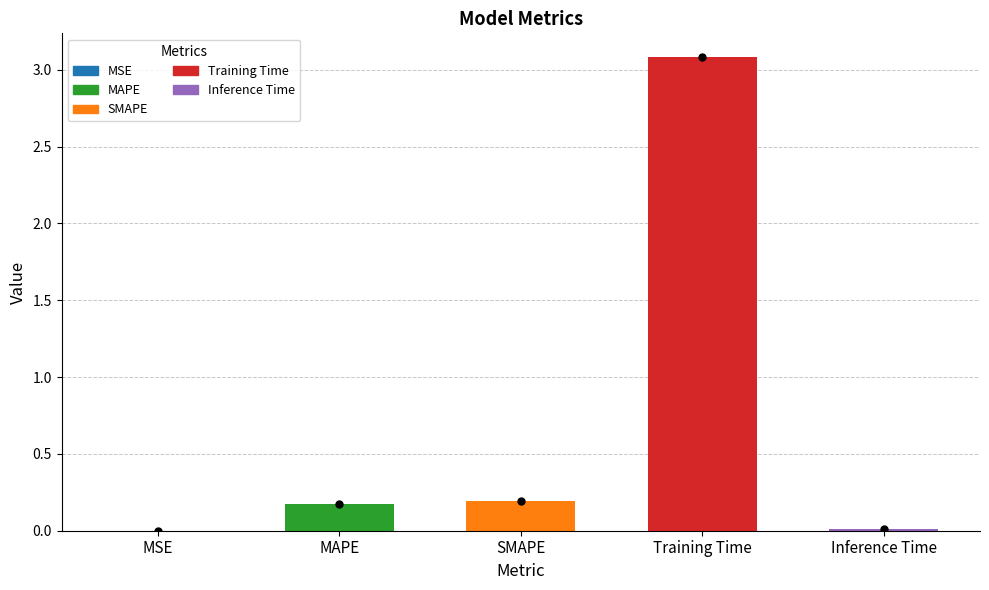

True or false: the data shows 4.6 at Training Time.

False